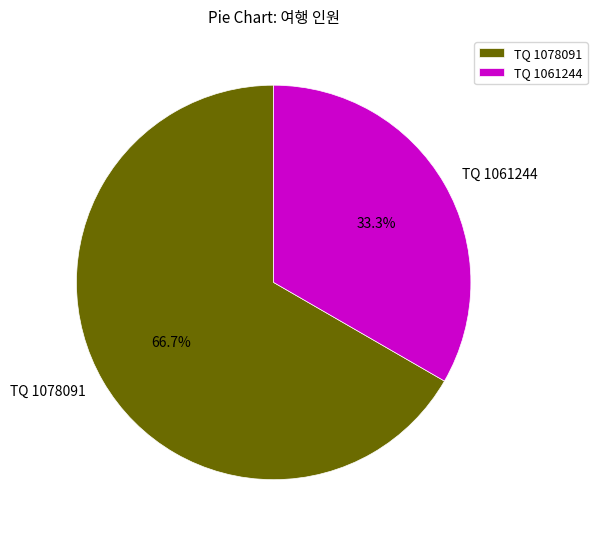

What percentage is the TQ 1078091 slice, to the nearest percent?

67%